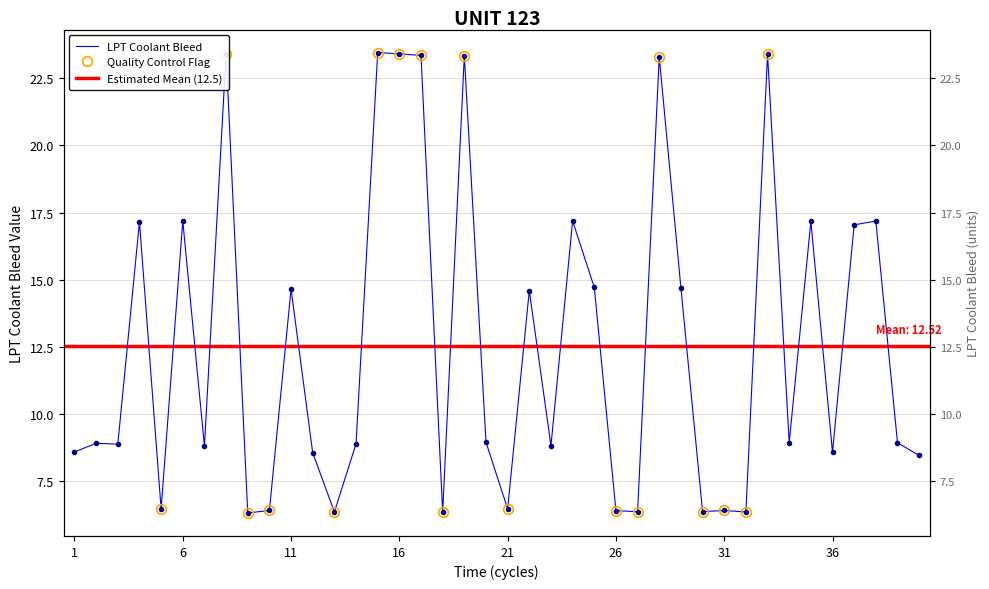

Reading left to right, what are all the values shown in this chart?

1=8.6	2=8.9	3=8.9	4=17.1	5=6.5	6=17.2	7=8.8	8=23.4	9=6.3	10=6.4	11=14.7	12=8.6	13=6.4	14=8.9	15=23.5	16=23.4	17=23.3	18=6.3	19=23.3	20=9.0	21=6.5	22=14.6	23=8.8	24=17.2	25=14.7	26=6.4	27=6.4	28=23.3	29=14.7	30=6.4	31=6.4	32=6.4	33=23.4	34=8.9	35=17.2	36=8.6	37=17.0	38=17.2	39=8.9	40=8.5